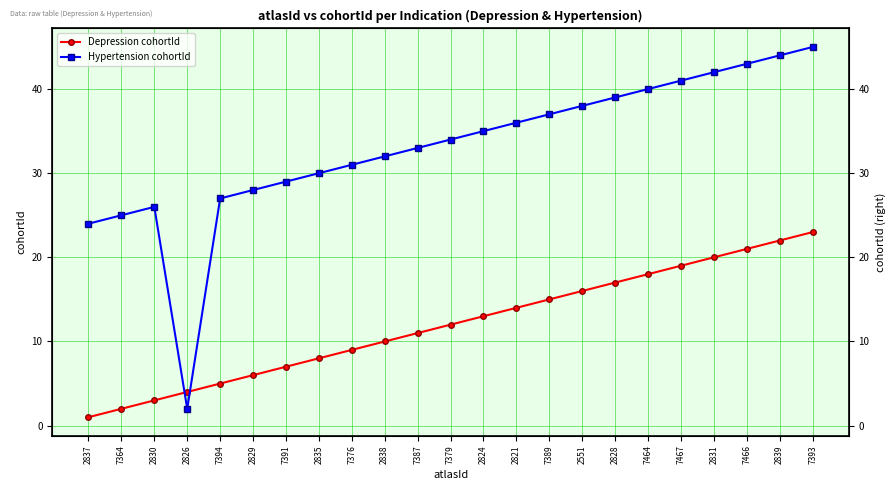

In Hypertension cohortId, how many points are higher than both neighbors (excluding endpoints)?

1